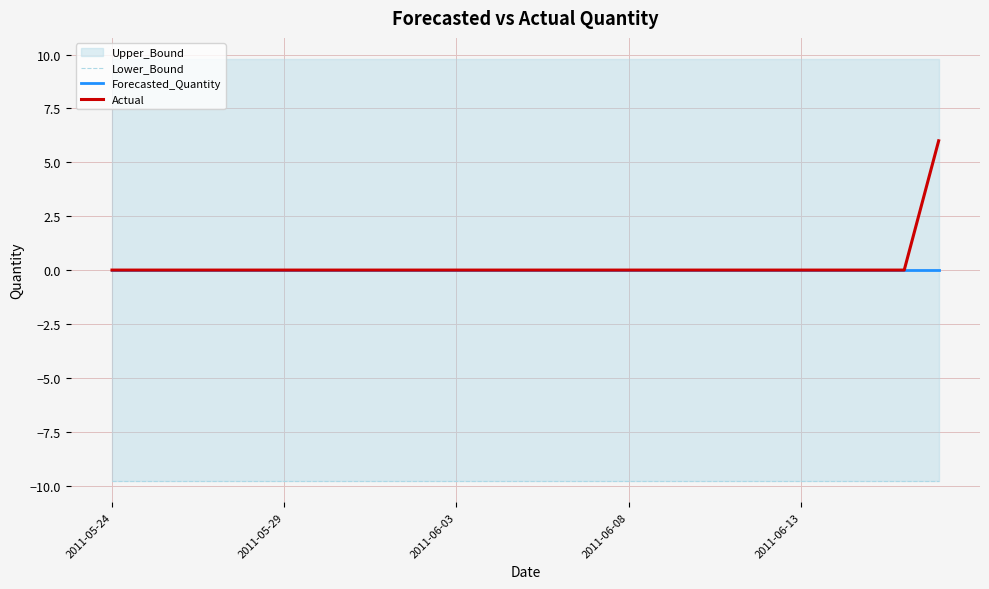

Reading left to right, list all the values displayed in this chart.

Lower_Bound: -9.8	-9.8	-9.8	-9.8	-9.8	-9.8	-9.8	-9.8	-9.8	-9.8	-9.8	-9.8	-9.8	-9.8	-9.8	-9.8	-9.8	-9.8	-9.8	-9.8	-9.8	-9.8	-9.8	-9.8	-9.8
Forecasted_Quantity: 0.0	0.0	0.0	0.0	0.0	0.0	0.0	0.0	0.0	0.0	0.0	0.0	0.0	0.0	0.0	0.0	0.0	0.0	0.0	0.0	0.0	0.0	0.0	0.0	0.0
Actual: 0.0	0.0	0.0	0.0	0.0	0.0	0.0	0.0	0.0	0.0	0.0	0.0	0.0	0.0	0.0	0.0	0.0	0.0	0.0	0.0	0.0	0.0	0.0	0.0	6.0